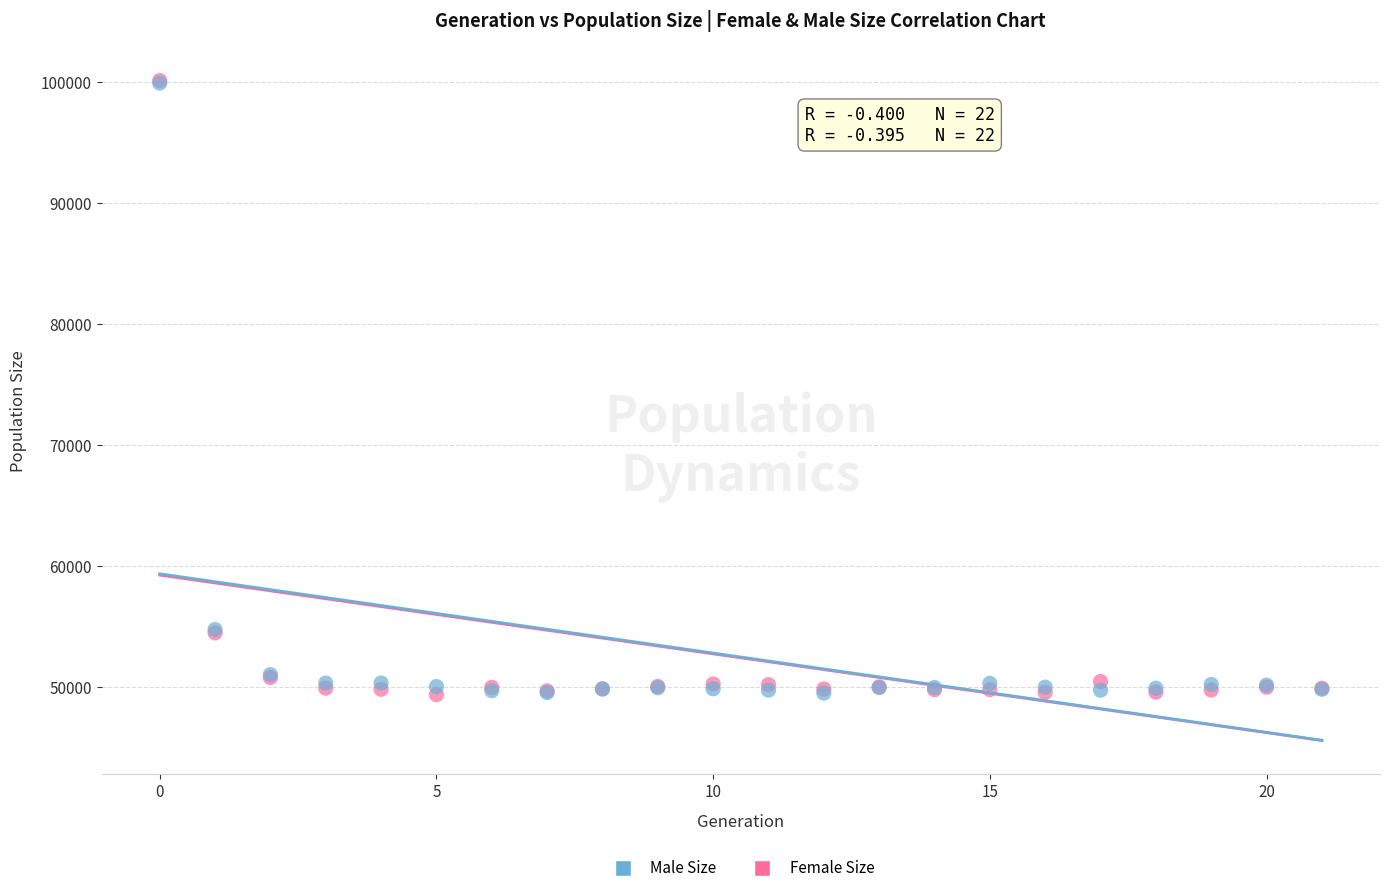

What are all the series names shown in the legend?

Male Size, Female Size